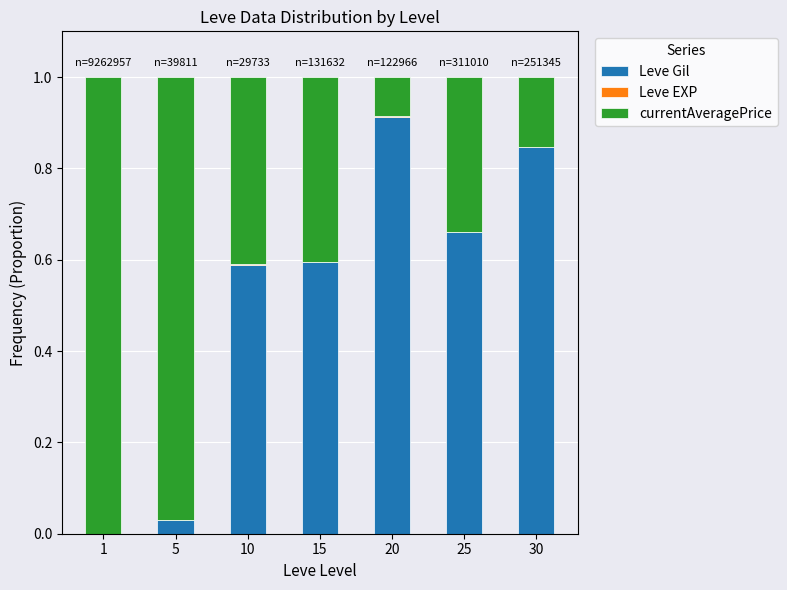

Is it true that Leve Gil equals 1.2 at 20?

False